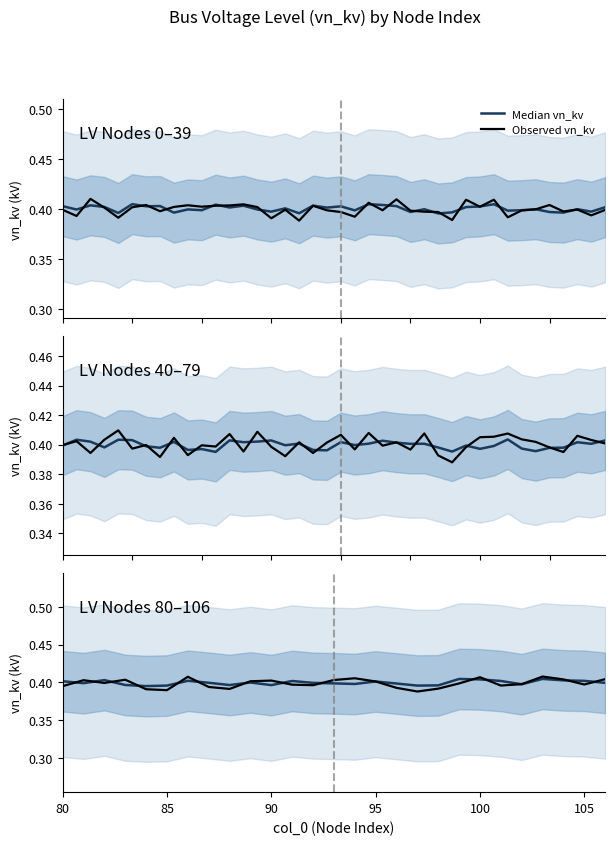

What position from the left is 80?

1